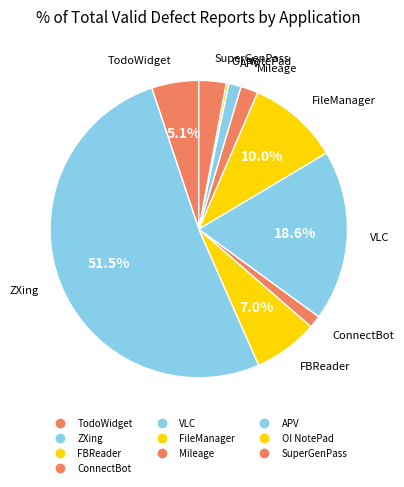

How many segments does this pie chart have?

10